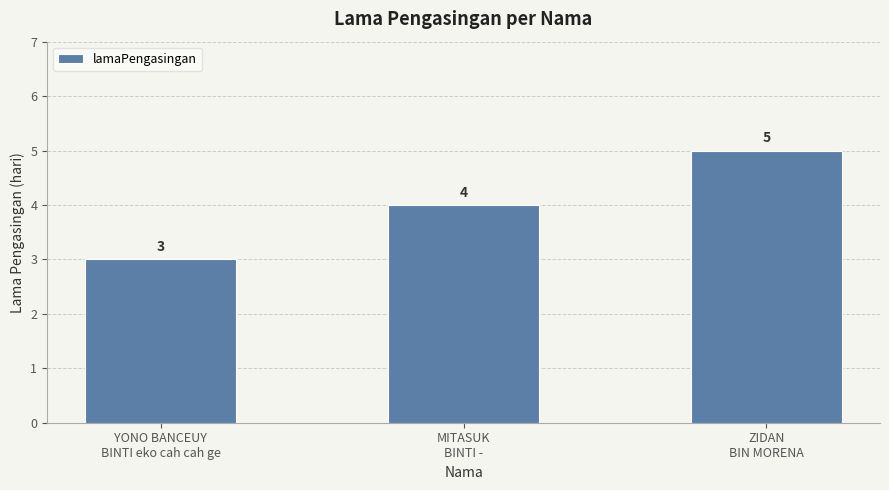

Which has a higher value, MITASUK
BINTI - or ZIDAN
BIN MORENA?

ZIDAN
BIN MORENA